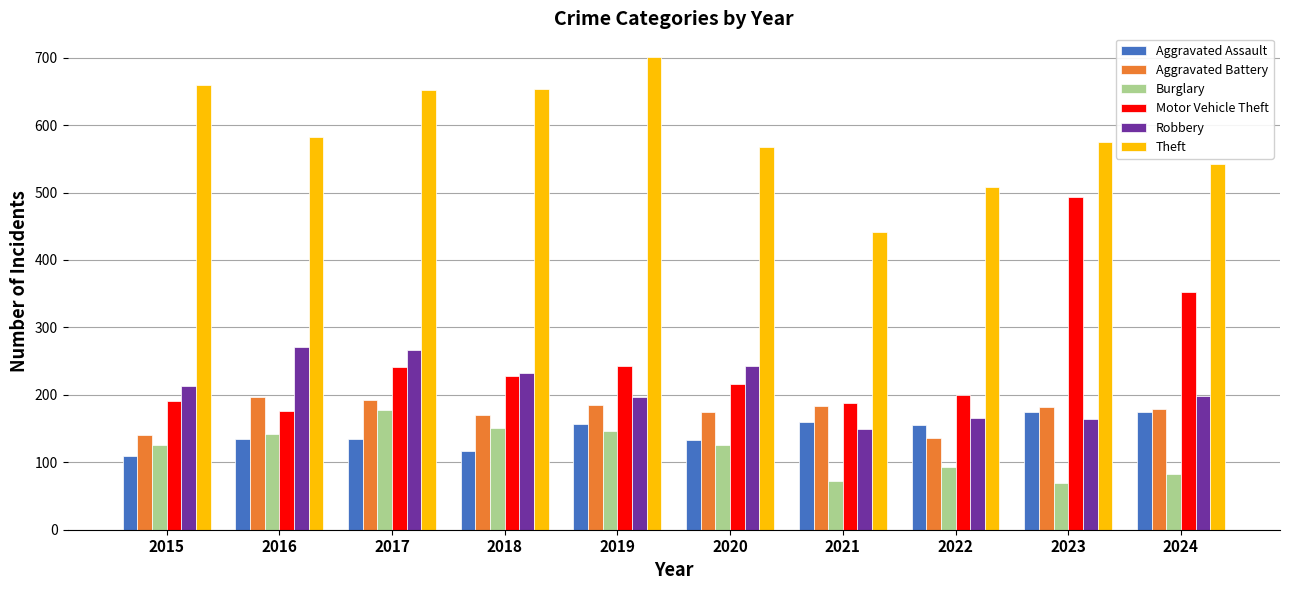

True or false: Burglary has a value of 142 at 2016.

True